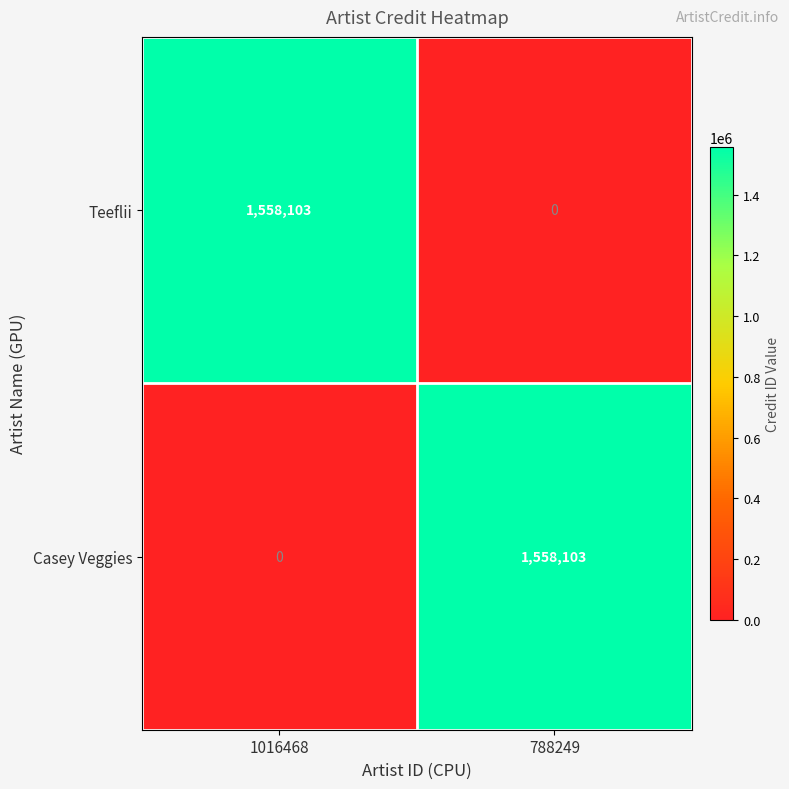

What is the total value across all series at 1016468?

1558103